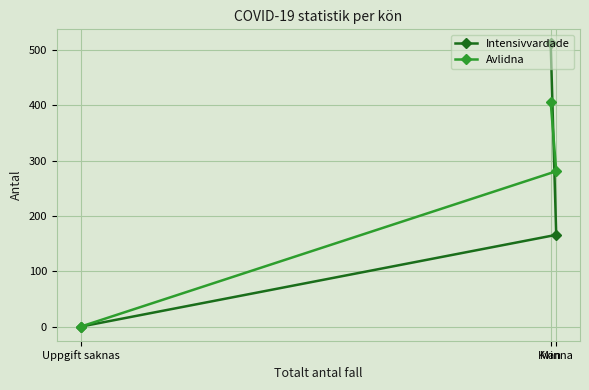

Read the Avlidna value at Kvinna, to the nearest 50.

300